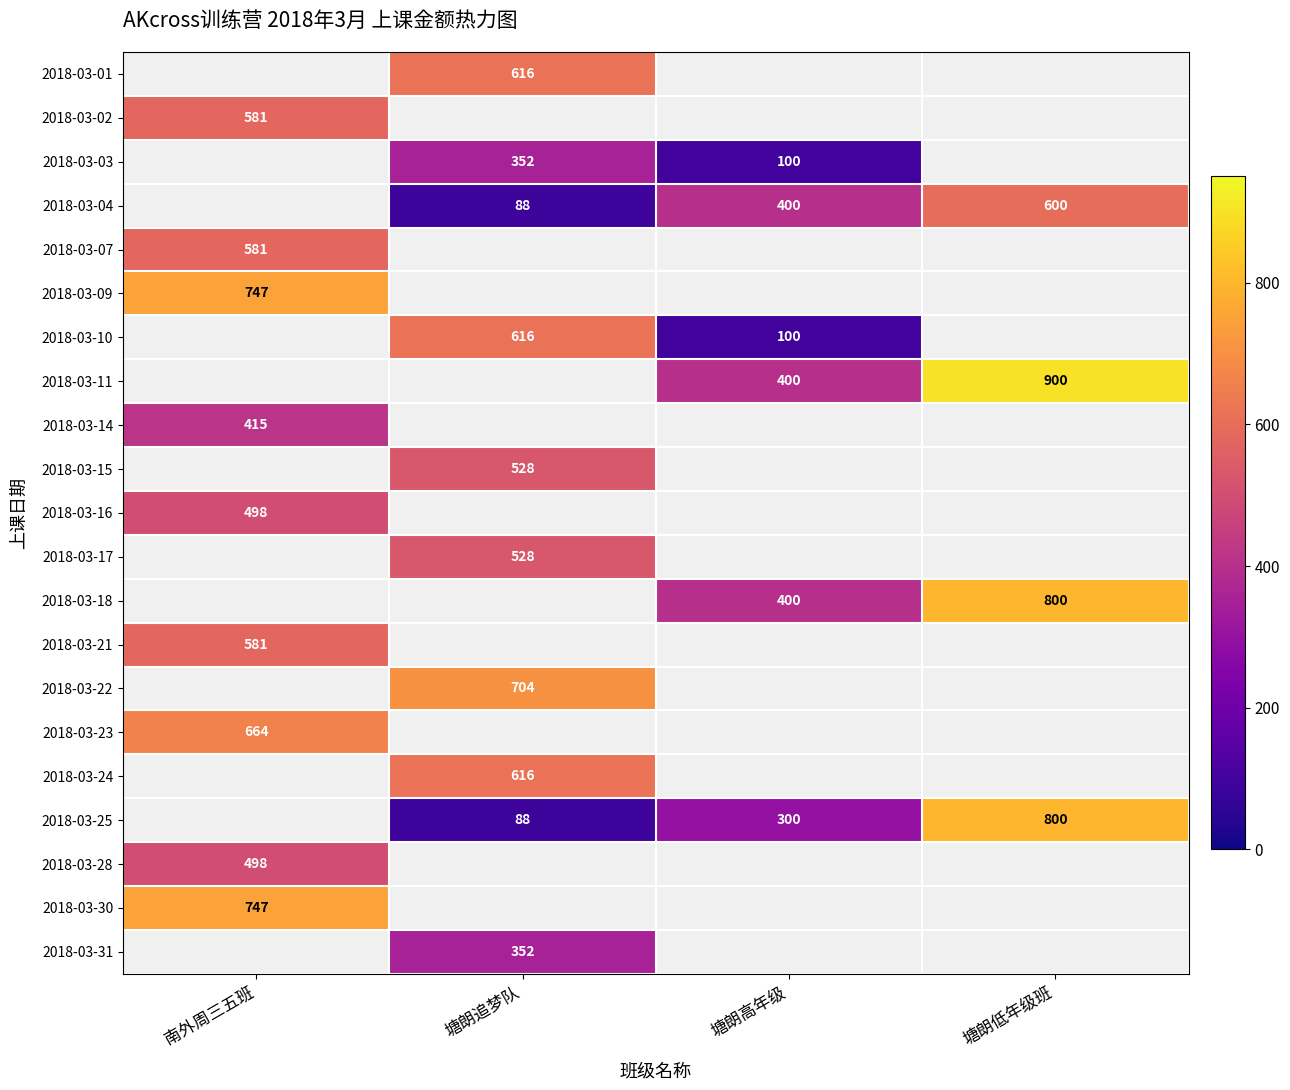

The value of 2018-03-25 at 塘朗追梦队 is 88. True or false?

True